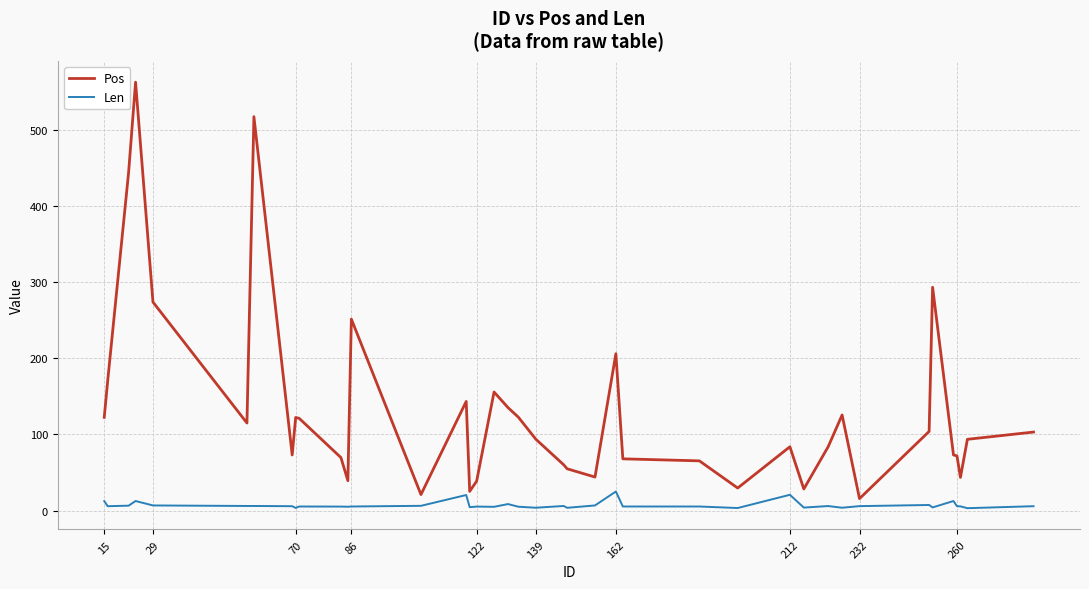

What is the difference between the second highest and second lowest values in the Len series?

17.4